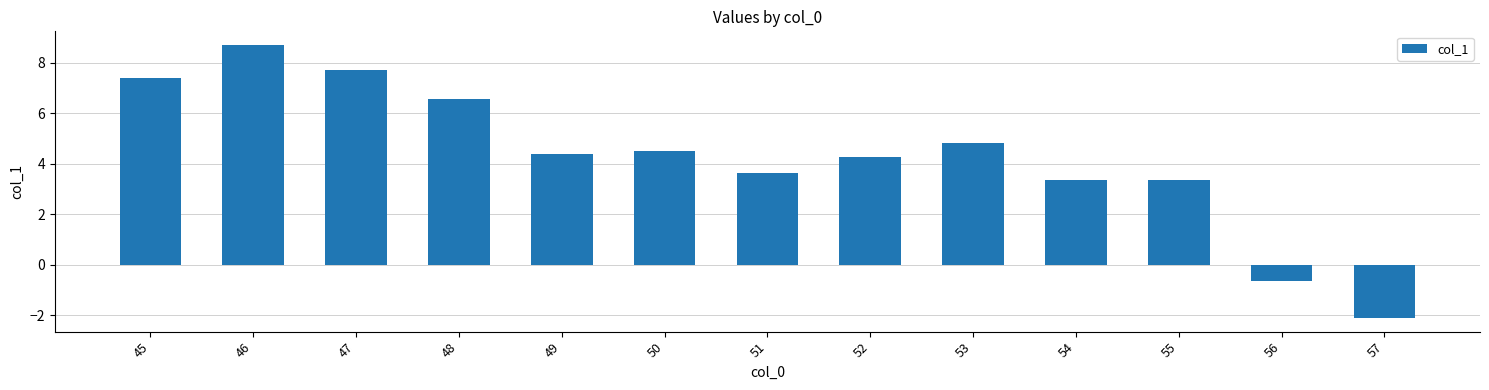

What is the difference between the maximum and minimum values?

10.8